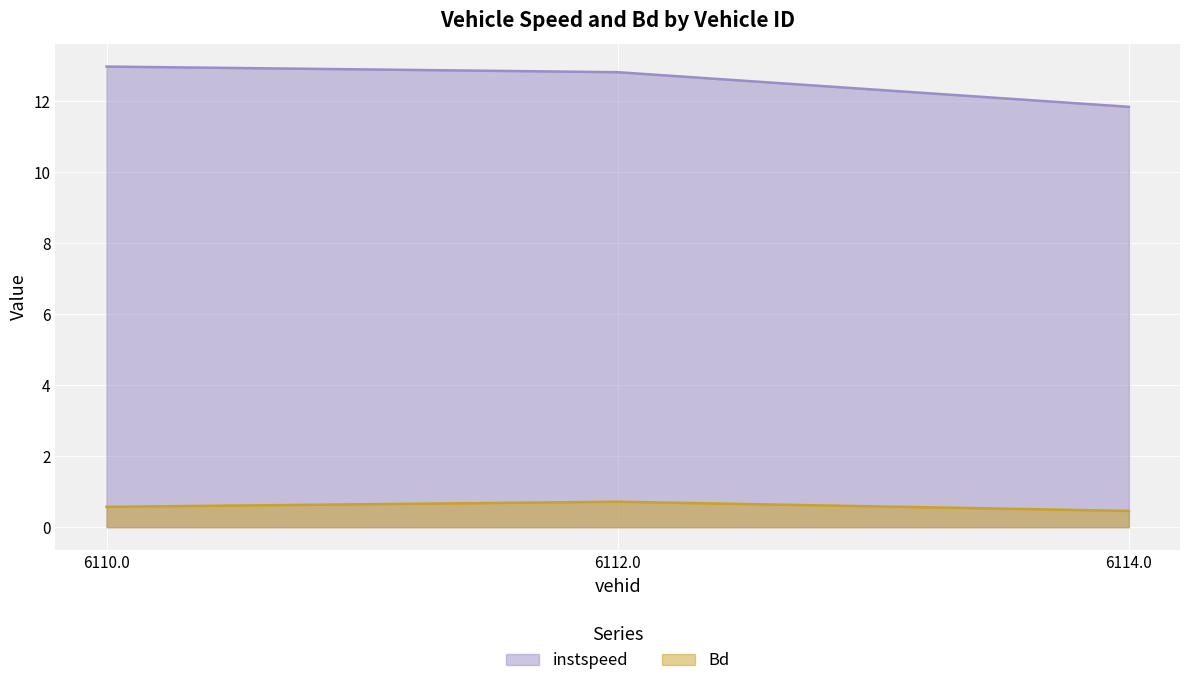

How many data points in instspeed are above 12?

2